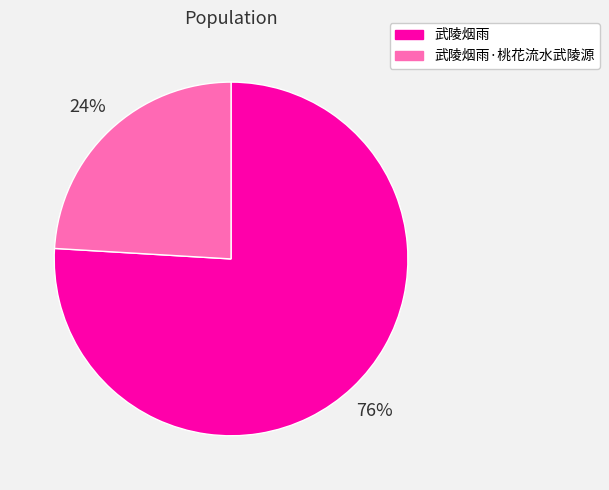

The 武陵烟雨·桃花流水武陵源 slice represents 24% of the pie. True or false?

True